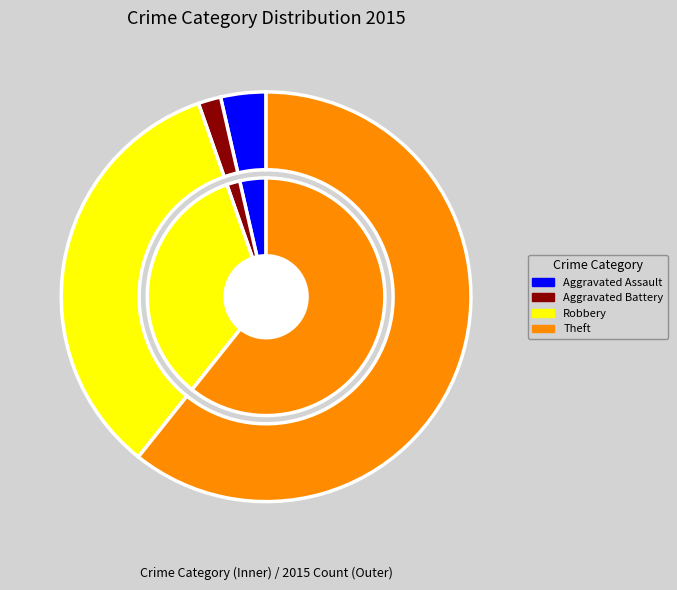

The Aggravated Assault slice represents 11% of the pie. True or false?

False